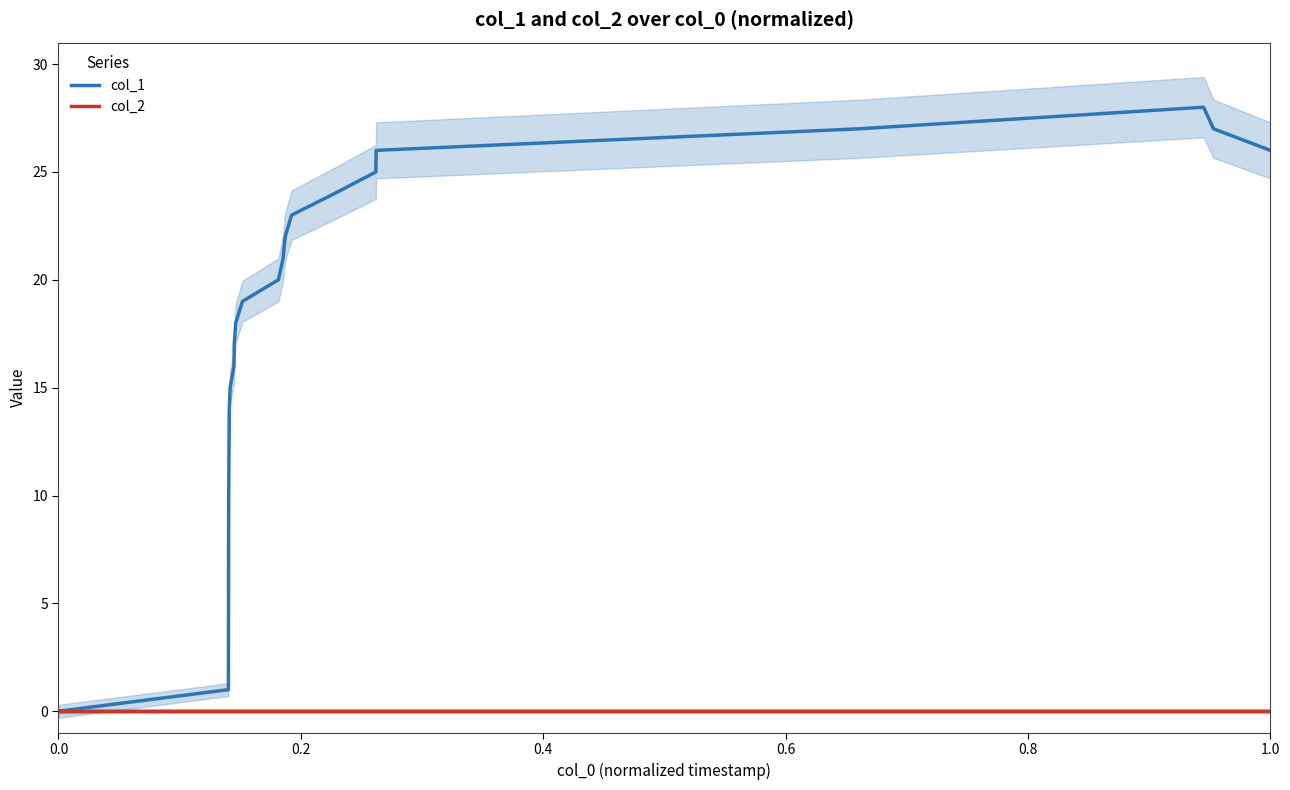

True or false: col_1 has a value of 9 at 1.0.

False